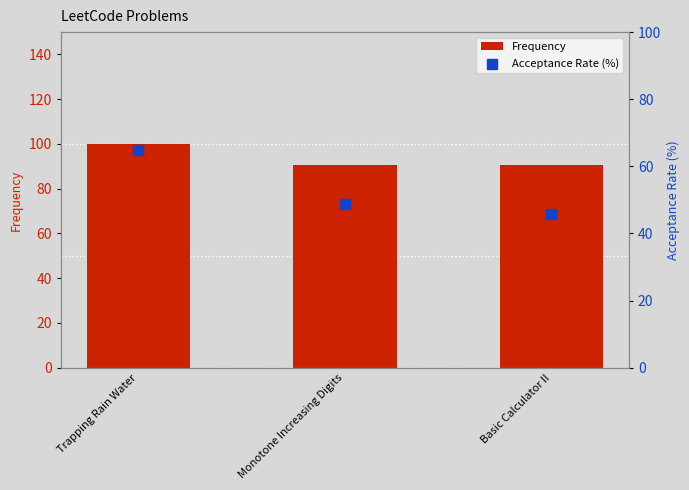

Which series has the largest Y range (max minus min)?

Acceptance Rate (%)